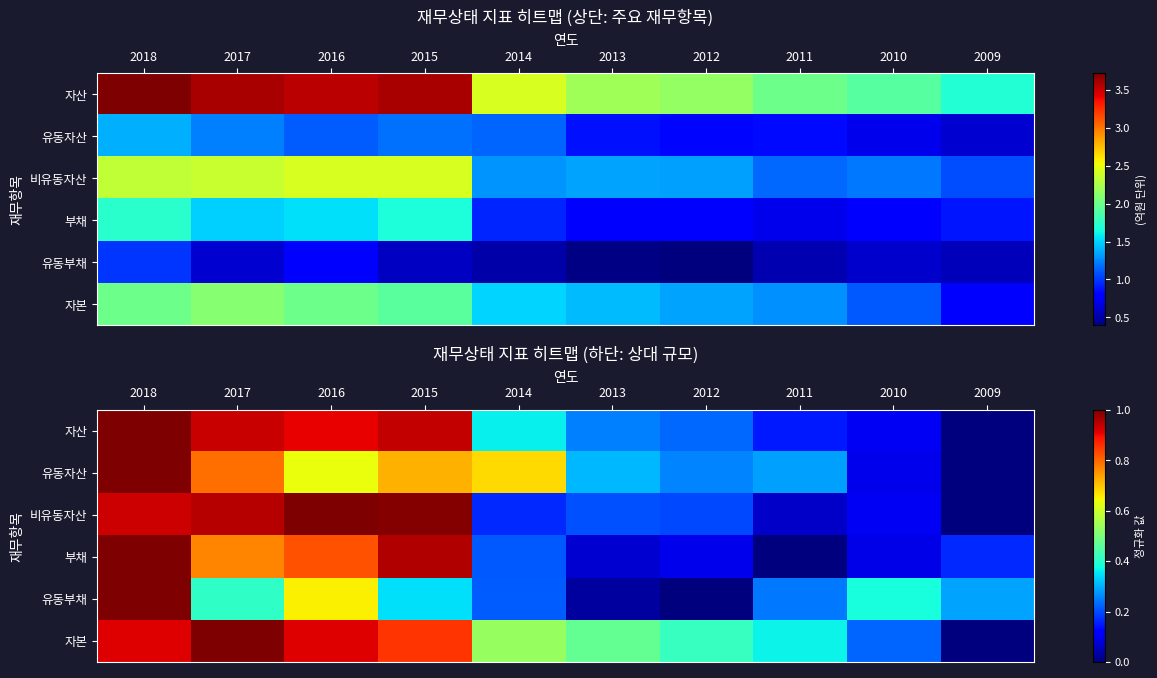

What is the difference between the highest and lowest values at 2014?

0.5